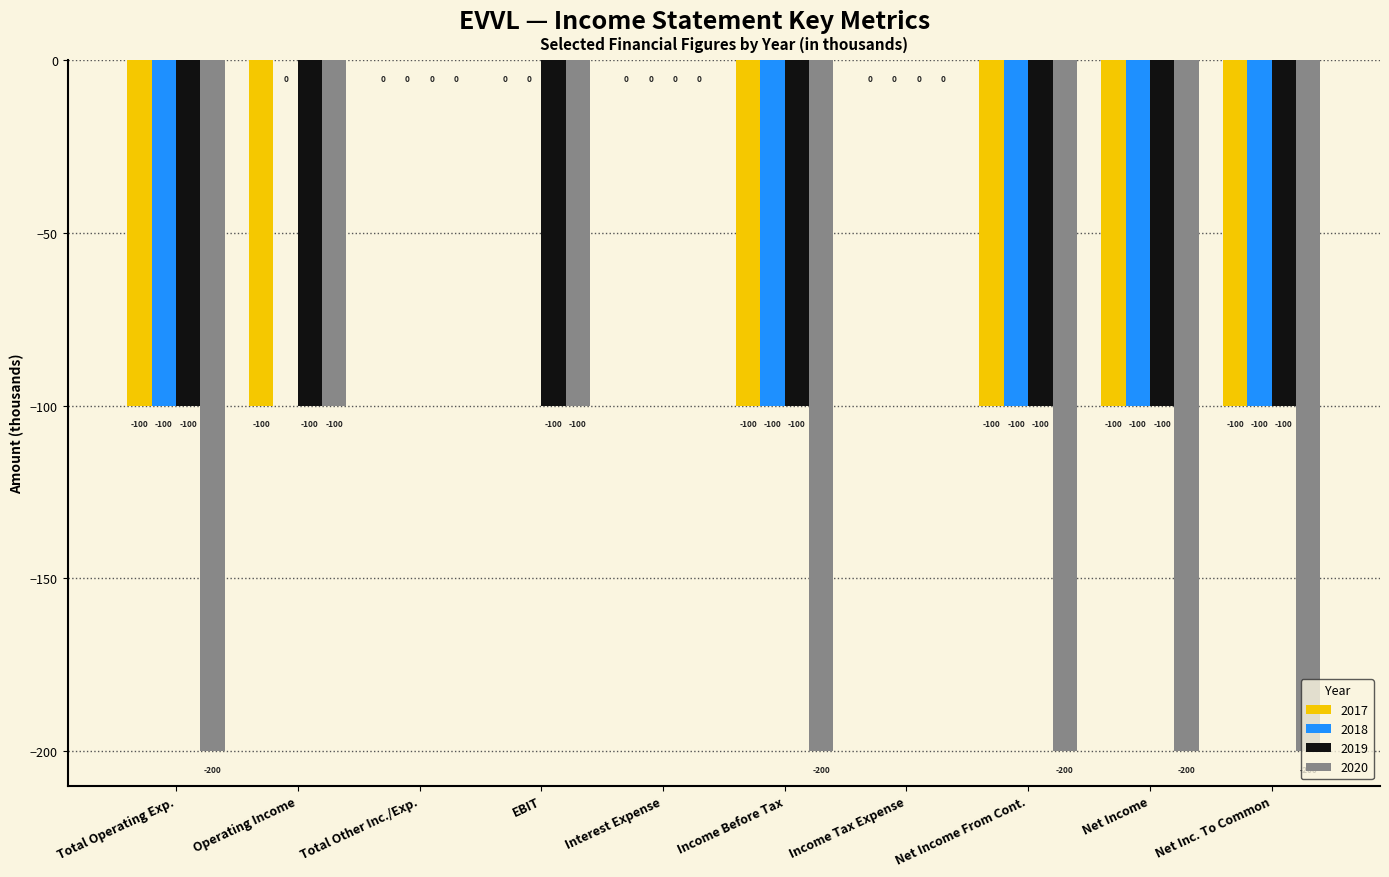

What is the total value across all series at Operating Income?

-300